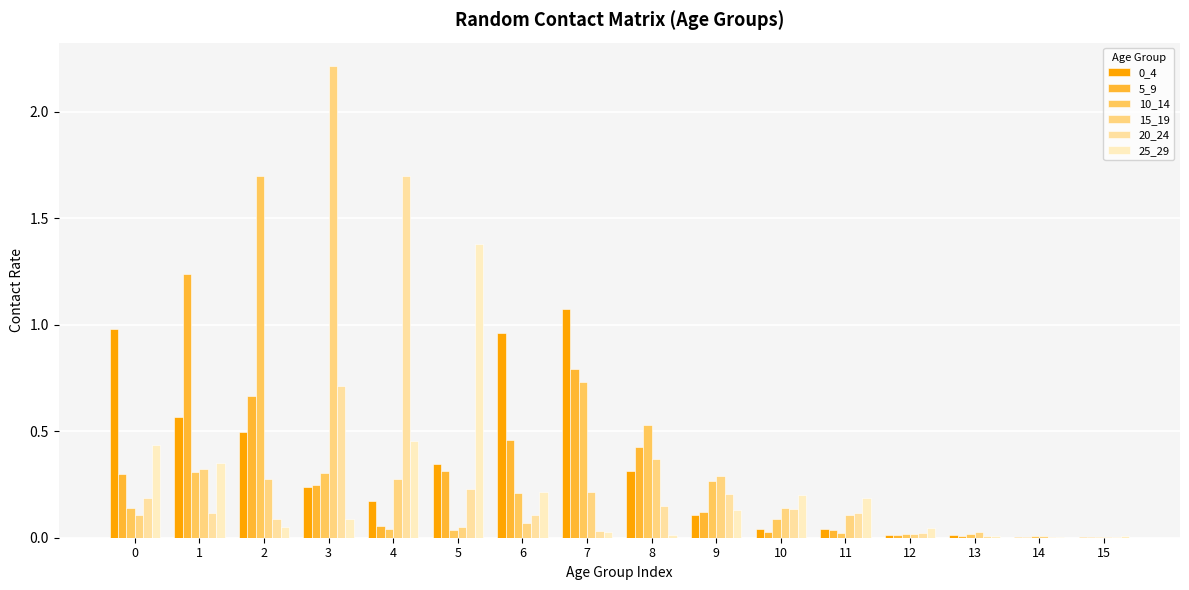

How many groups of bars are there?

16